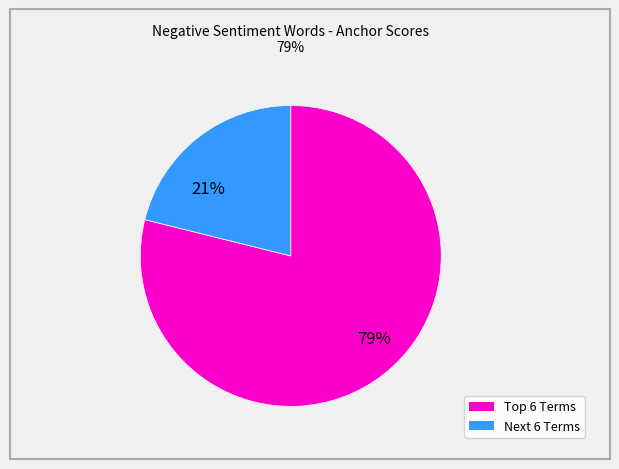

Is there any slice that represents more than half of the pie?

Yes